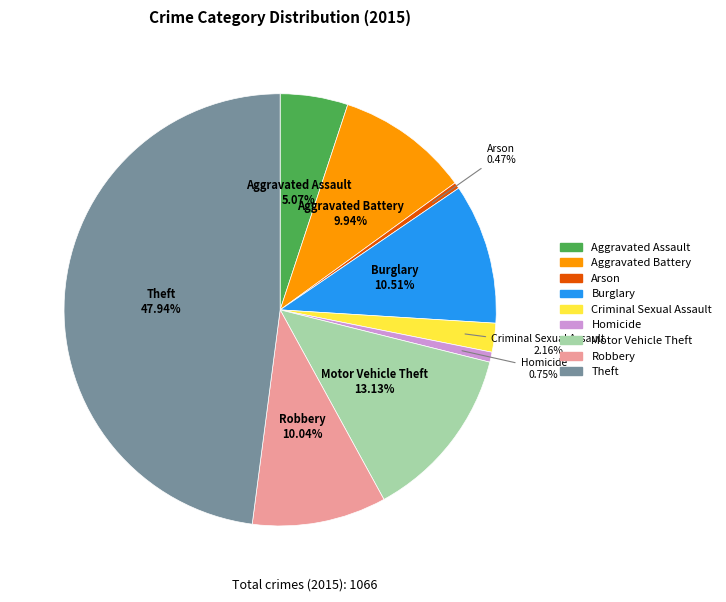

Approximately how many times larger is the value at Aggravated Assault compared to Theft?

0.1